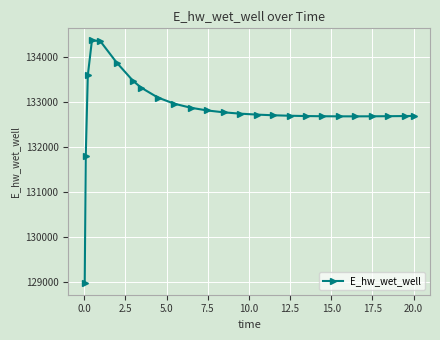

What is the value of the 6th point from the left?

133880.7